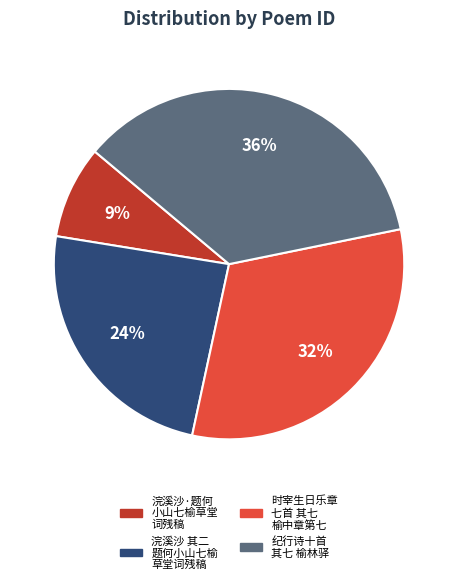

Is there a majority slice in this chart?

No